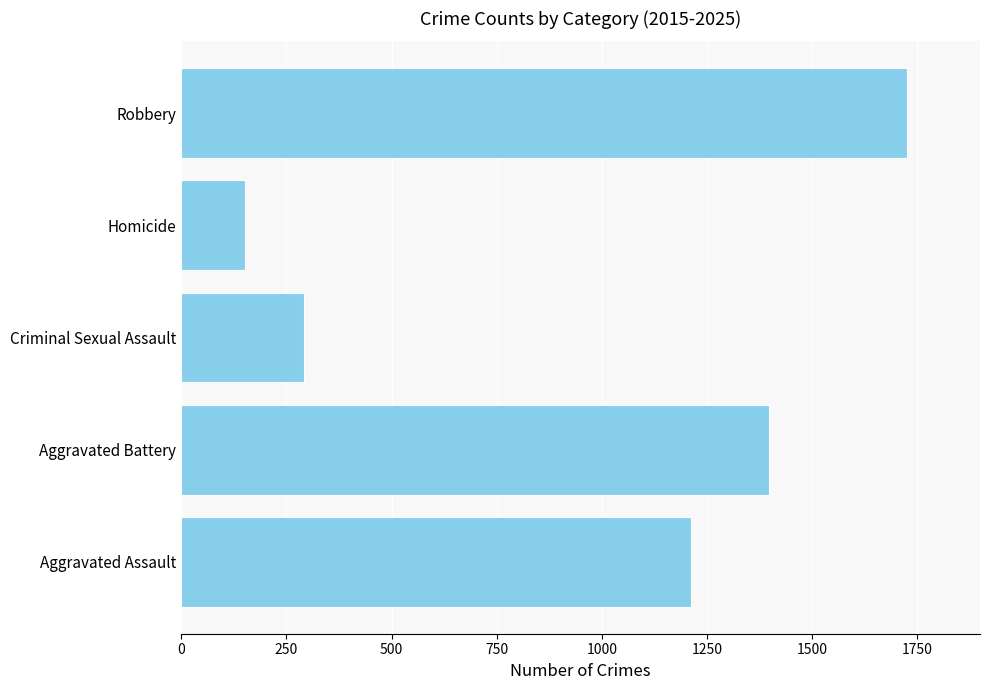

What is the difference between the maximum and minimum values?

1575